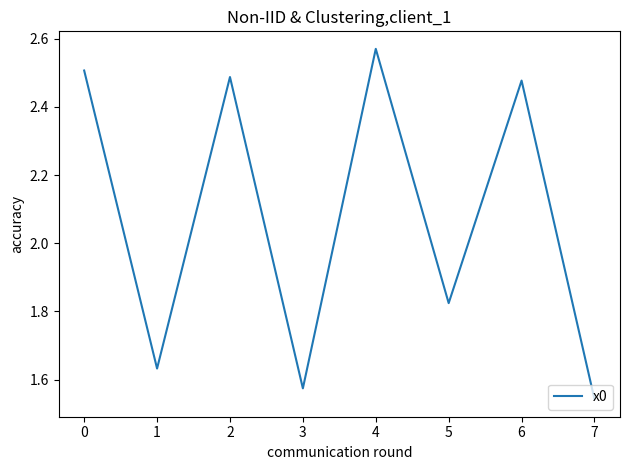

The chart shows a value of 0.8 at 3. True or false?

False